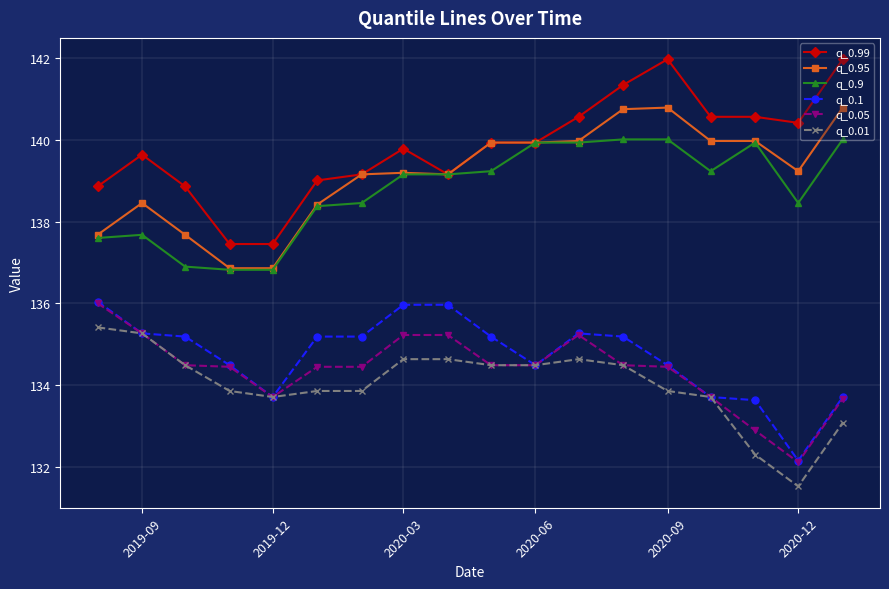

True or false: q_0.95 has more than 1 points higher than both neighbors.

True